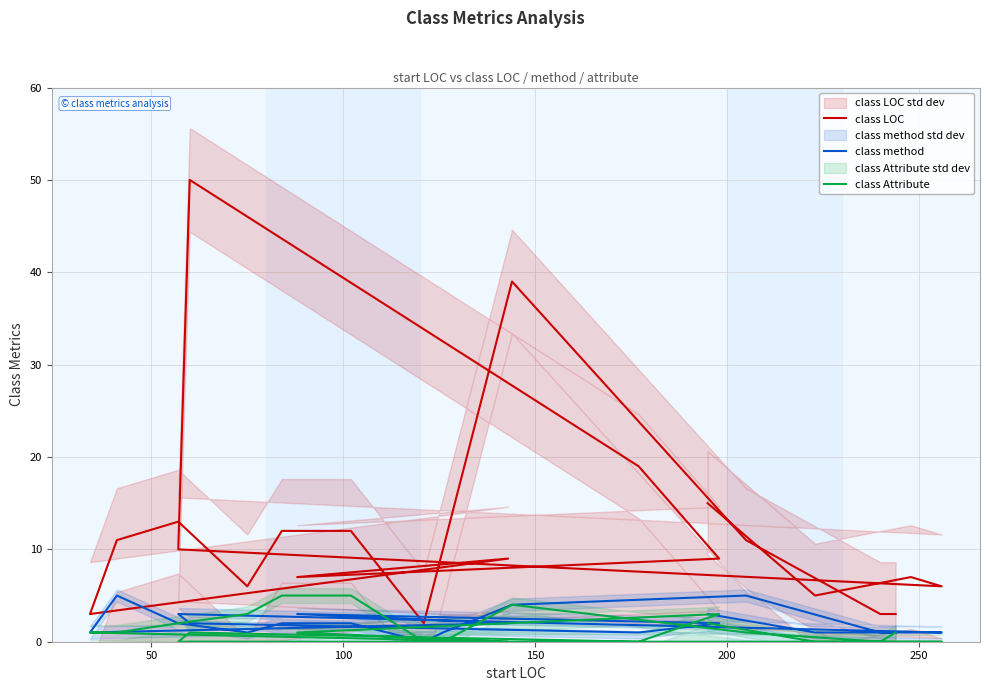

How many data points in class Attribute are above 1?

7